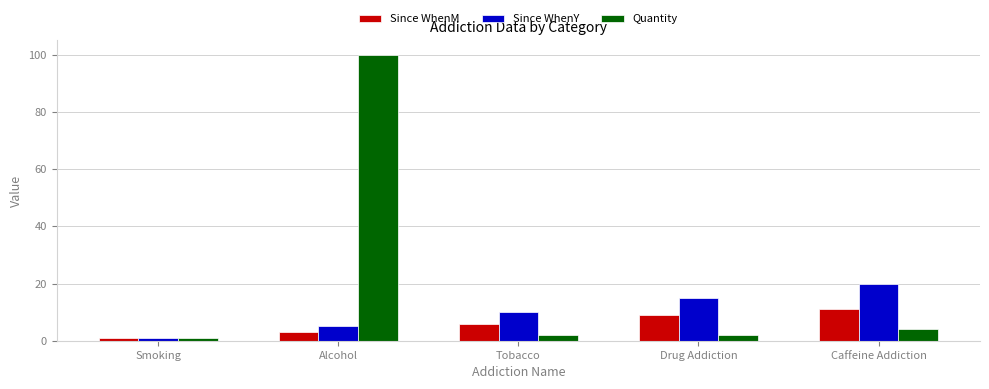

The Quantity series shows 166 at Alcohol. True or false?

False